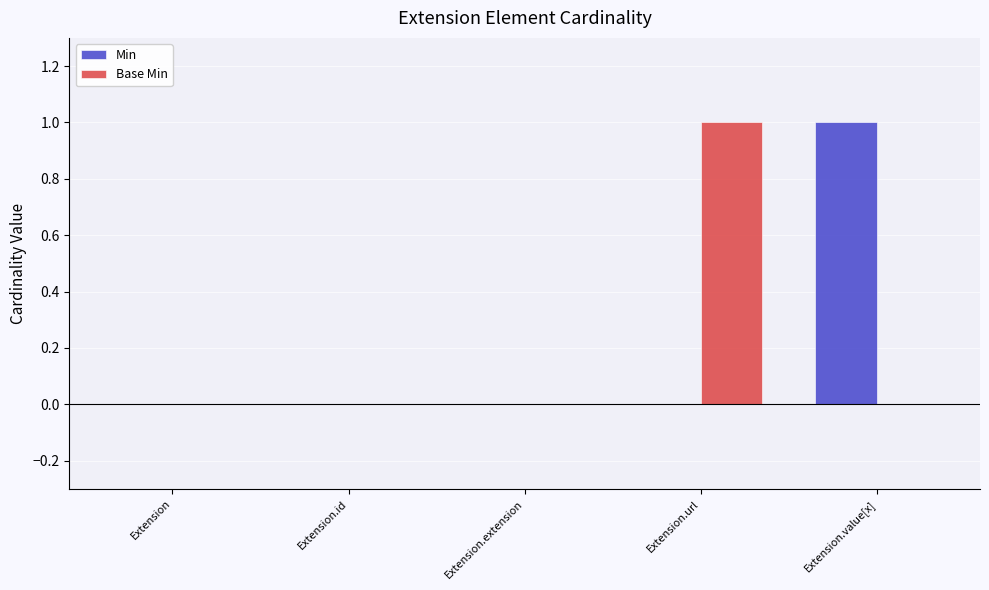

True or false: Base Min has a value of 0 at Extension.

True